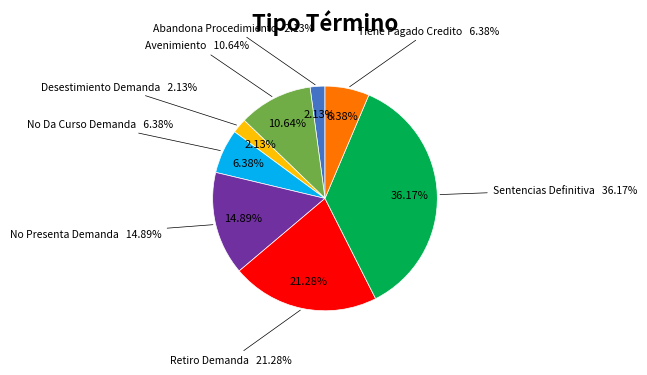

True or false: Tiene Pagado Credito accounts for 12% of the total.

False